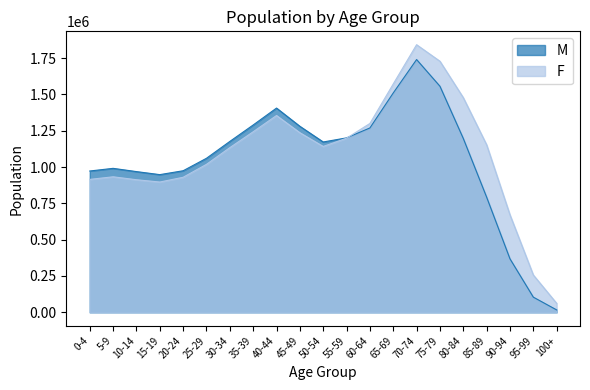

How many lines are shown in the chart?

2